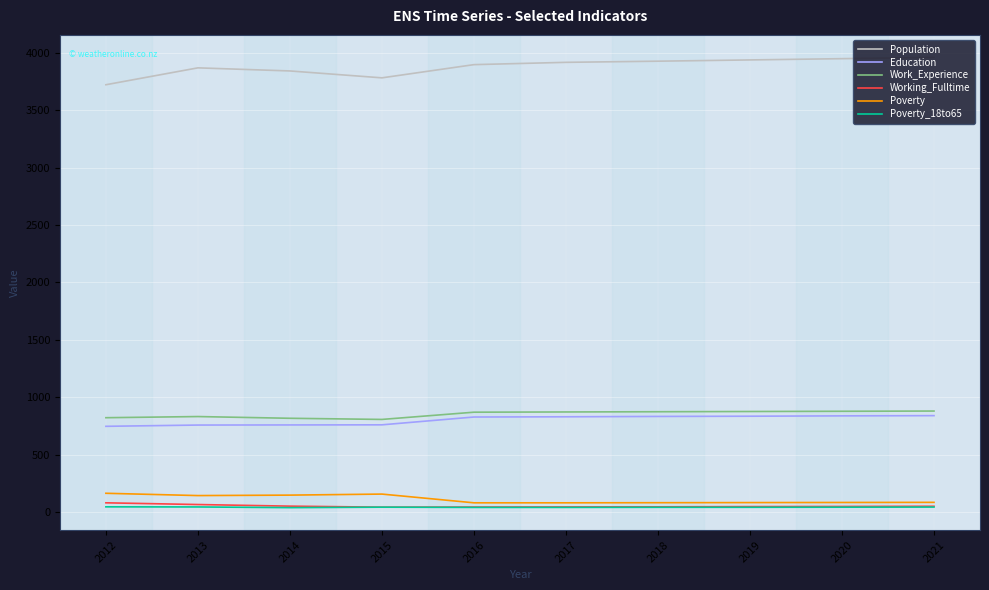

What is the spread (max minus min) of values at 2017?

3875